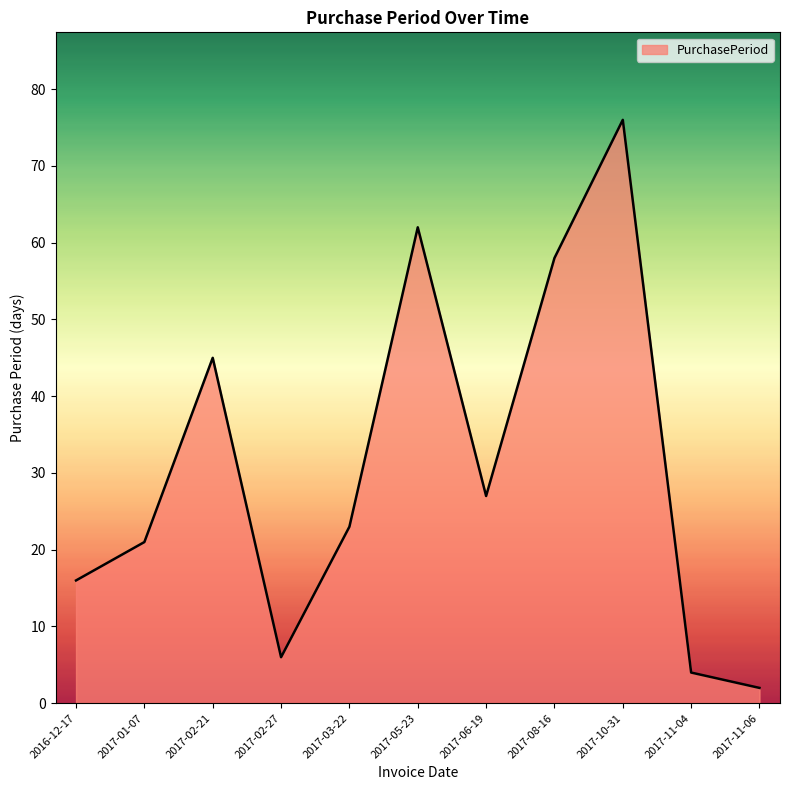

List the labels in order of value, smallest first.

2017-11-06, 2017-11-04, 2017-02-27, 2016-12-17, 2017-01-07, 2017-03-22, 2017-06-19, 2017-02-21, 2017-08-16, 2017-05-23, 2017-10-31